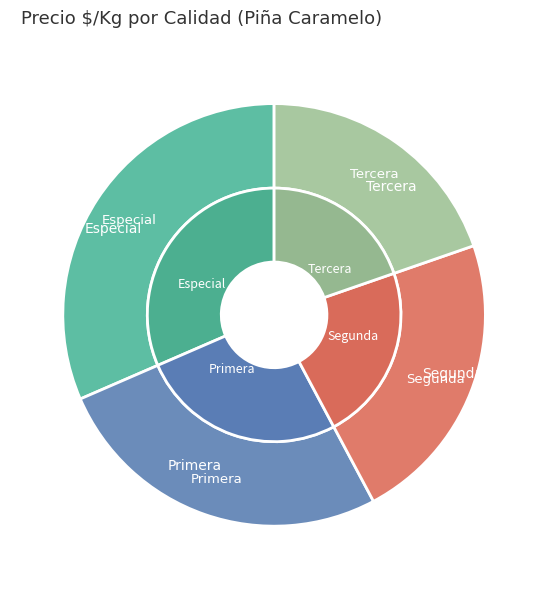

How many slices are in this pie chart?

4